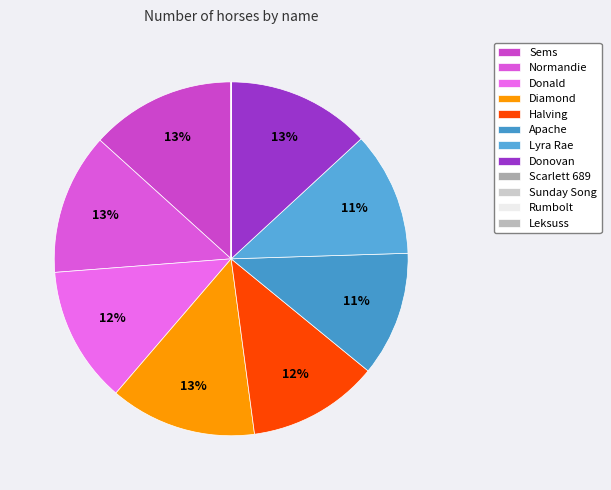

The Halving slice represents 12% of the pie. True or false?

True